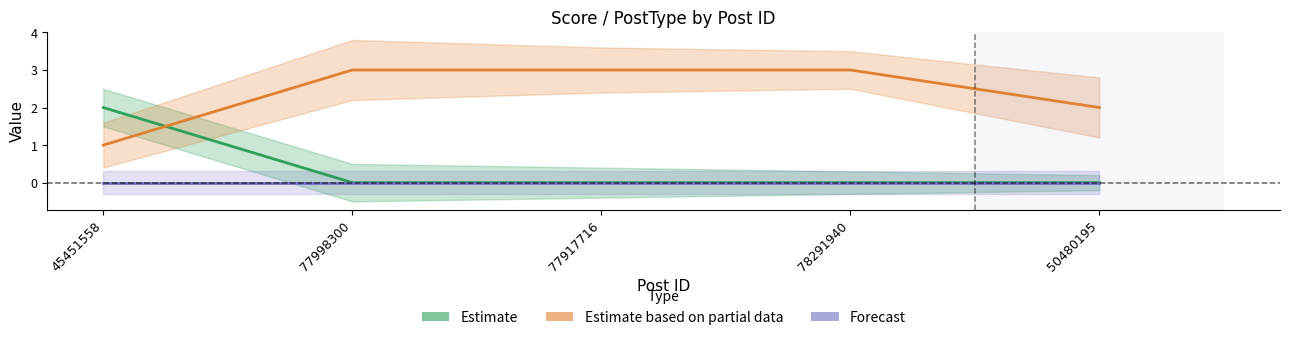

List the series in order of their peak value, lowest first.

Forecast, Estimate, Estimate based on partial data